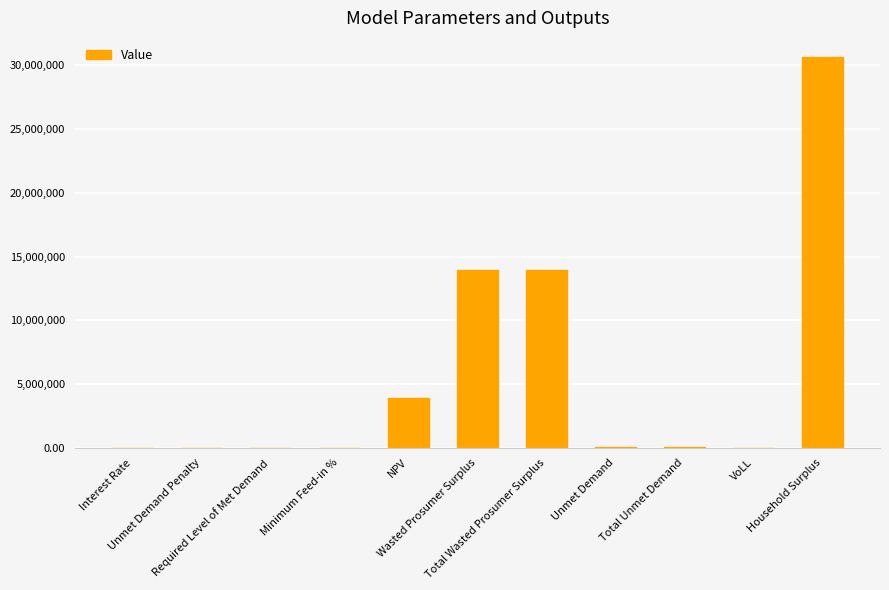

What is the sum of all values?

62539372.2